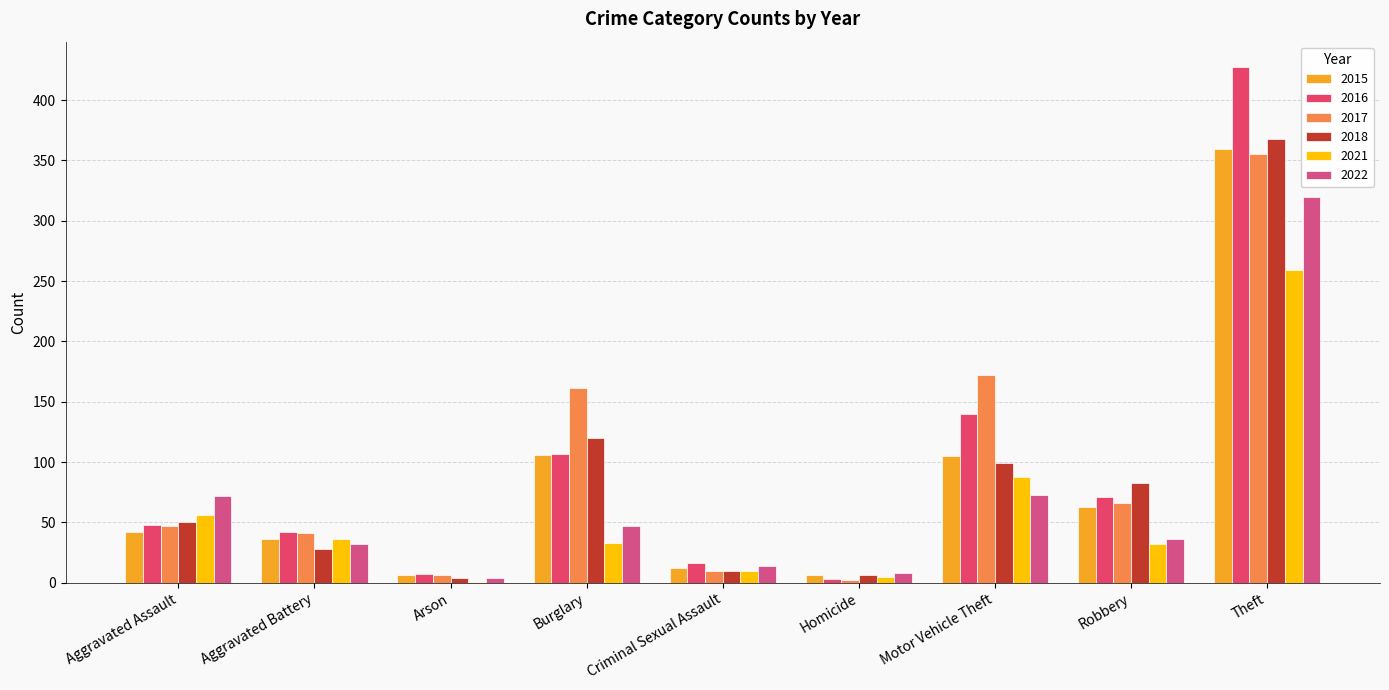

What value does the 2021 series have at Aggravated Assault?

56